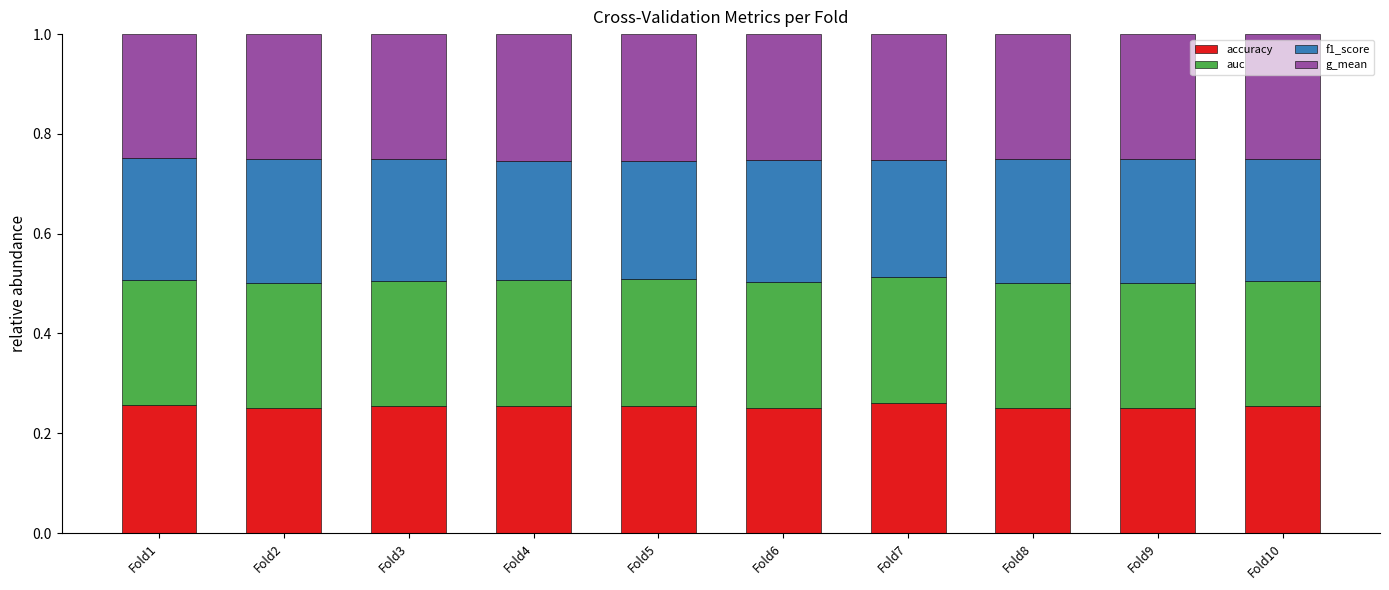

What is the sum of all accuracy values?

2.5